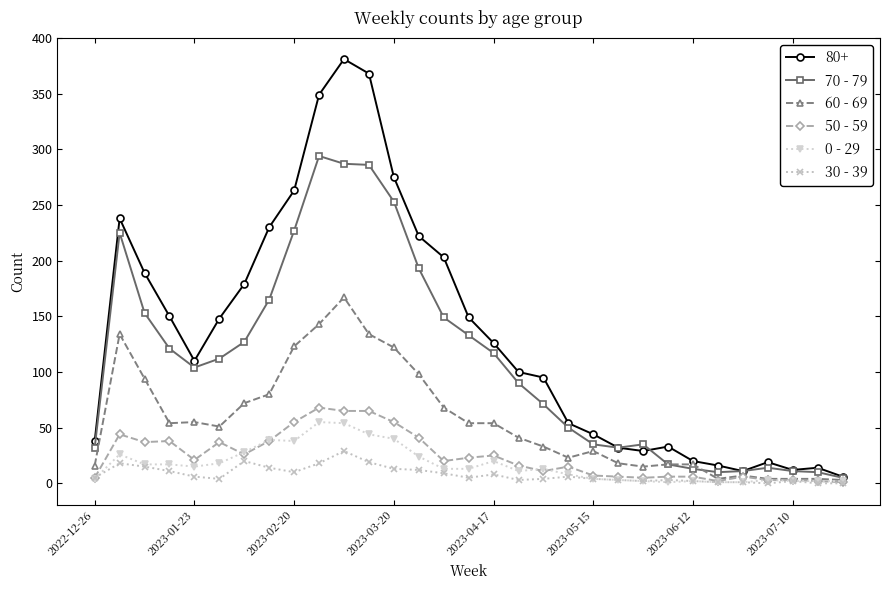

What is the greatest value displayed?

381